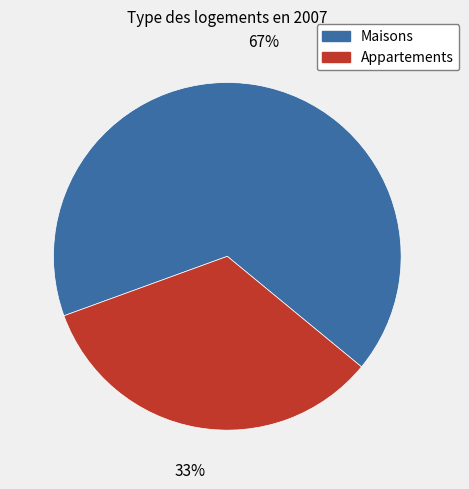

To the nearest percent, what is the average slice percentage?

50%